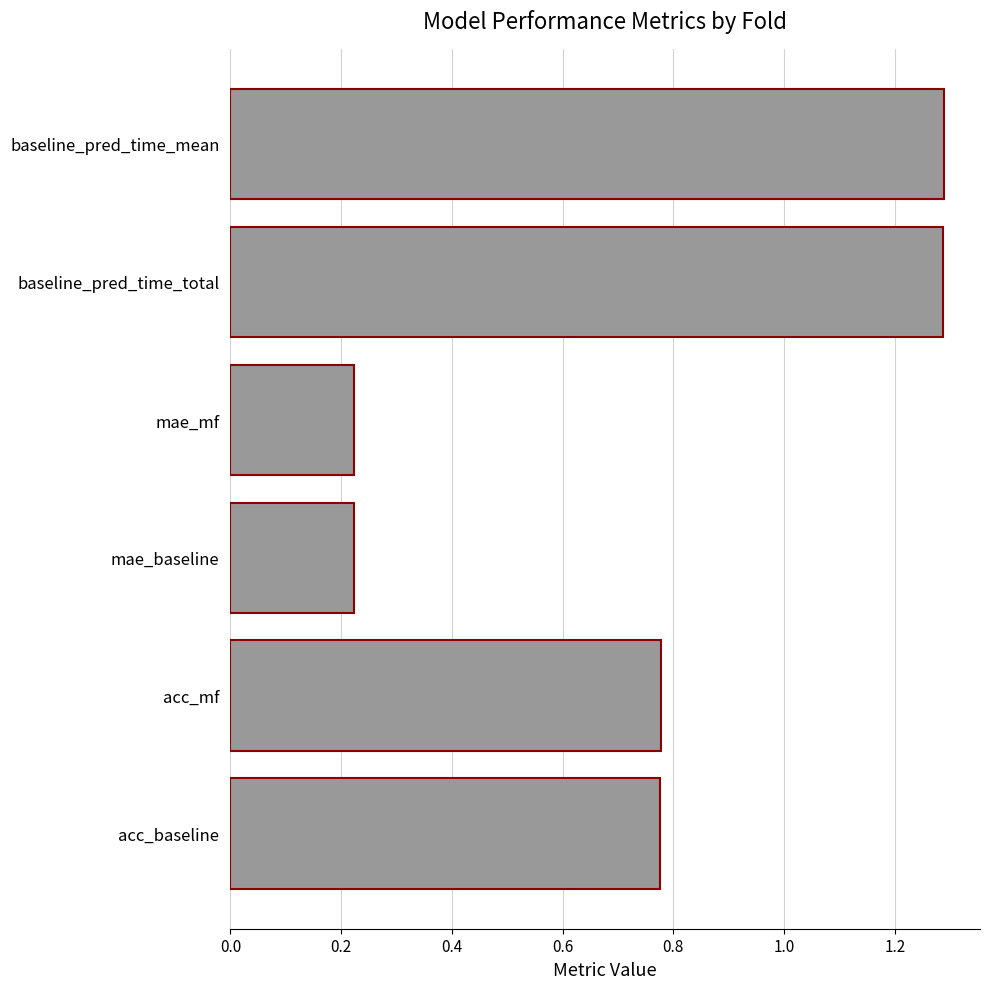

Are the bars horizontal?

Yes